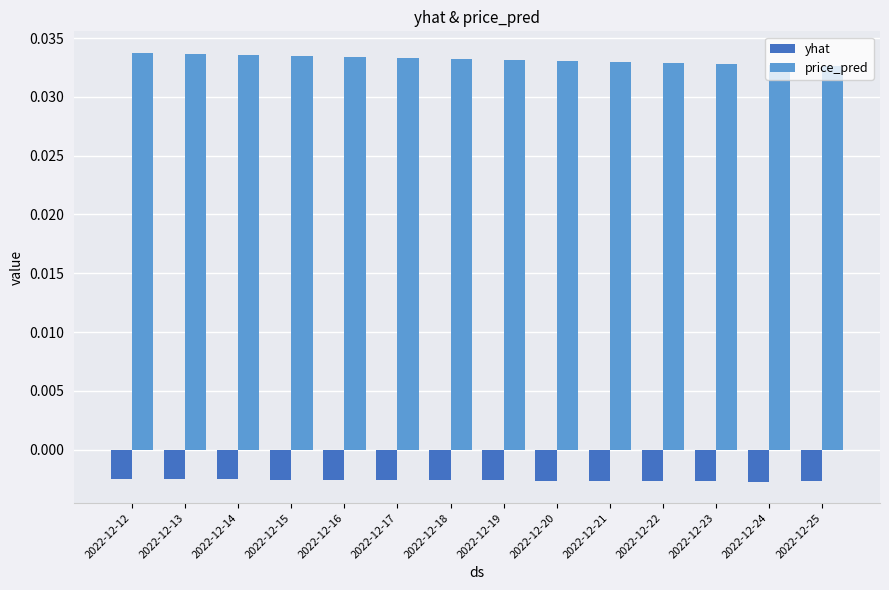

Is the value of yhat at 2022-12-13 greater than the value of price_pred at 2022-12-19?

No